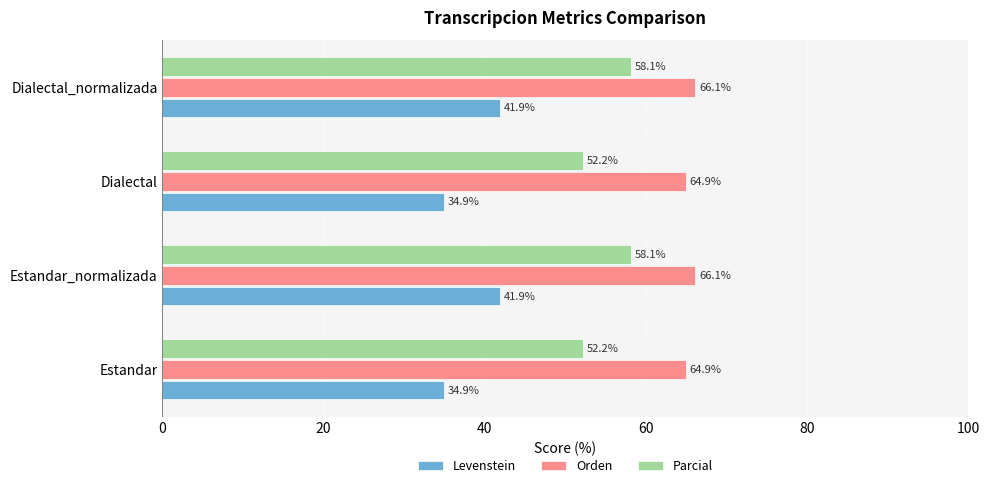

Rank the series by their average value, from lowest to highest.

Levenstein, Parcial, Orden